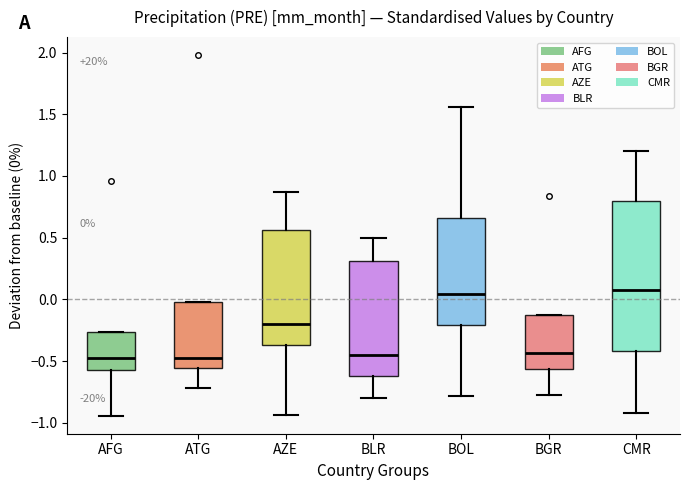

Comparing the boxes themselves (not the whiskers), which one is the tallest?

CMR